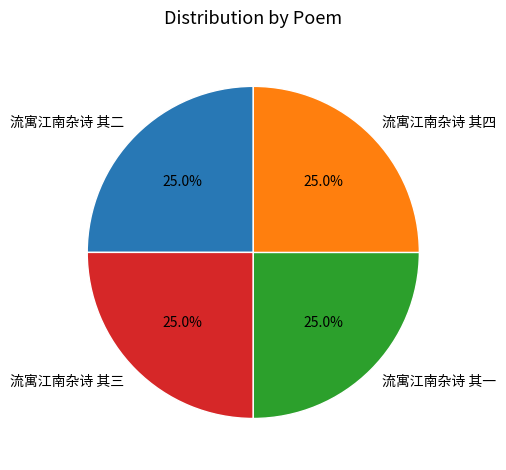

True or false: 流寓江南杂诗 其一 accounts for 25% of the total.

True